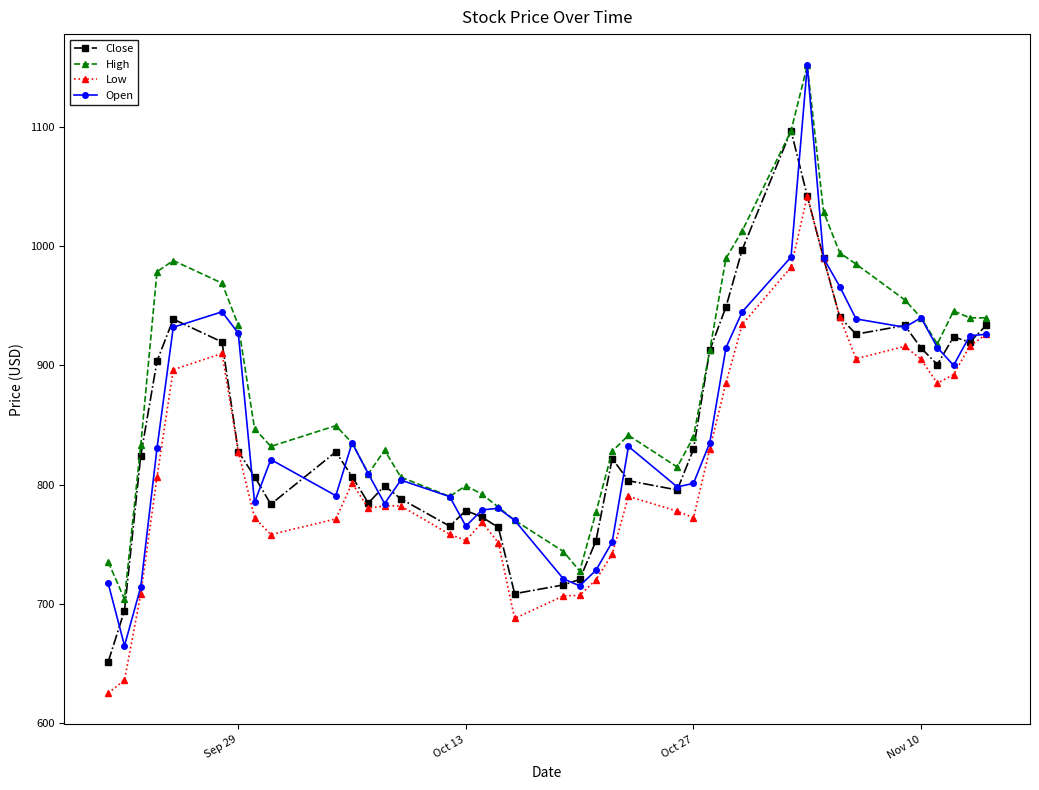

True or false: Low and High intersect in this chart.

False